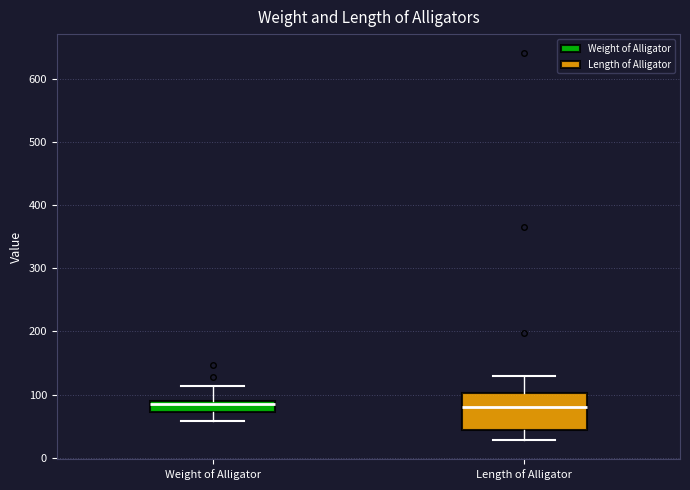

Which box is the tallest, from its lower edge to its upper edge?

Length of Alligator